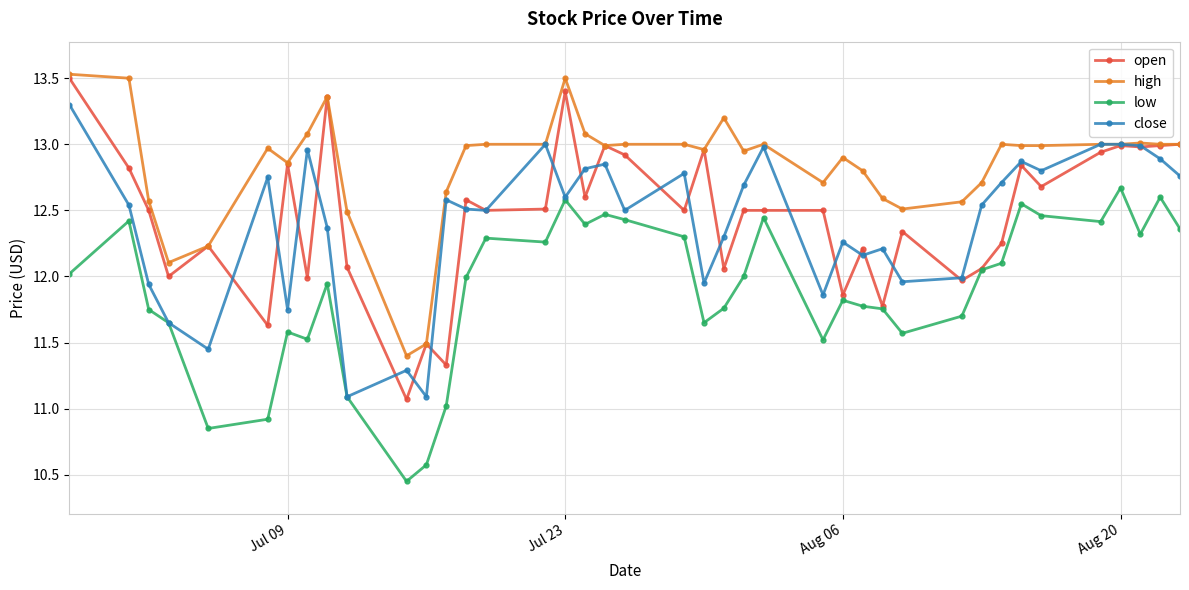

What is the maximum value for open?

13.5